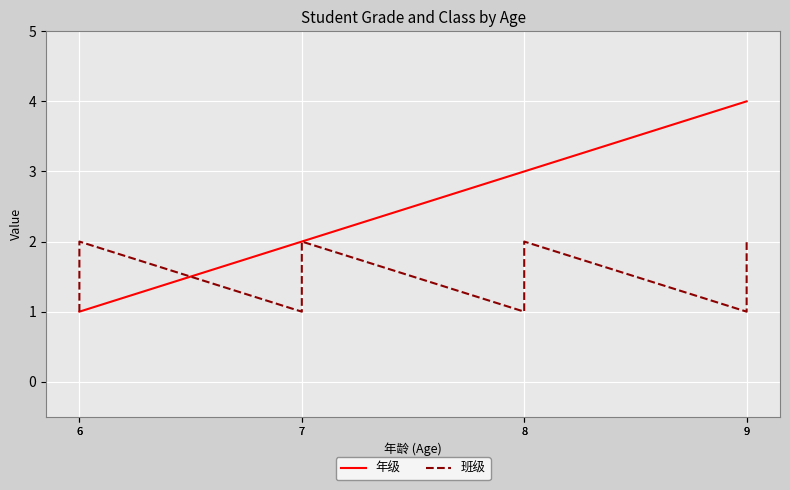

What is the difference between the second highest and minimum values in the 年级 series?

3